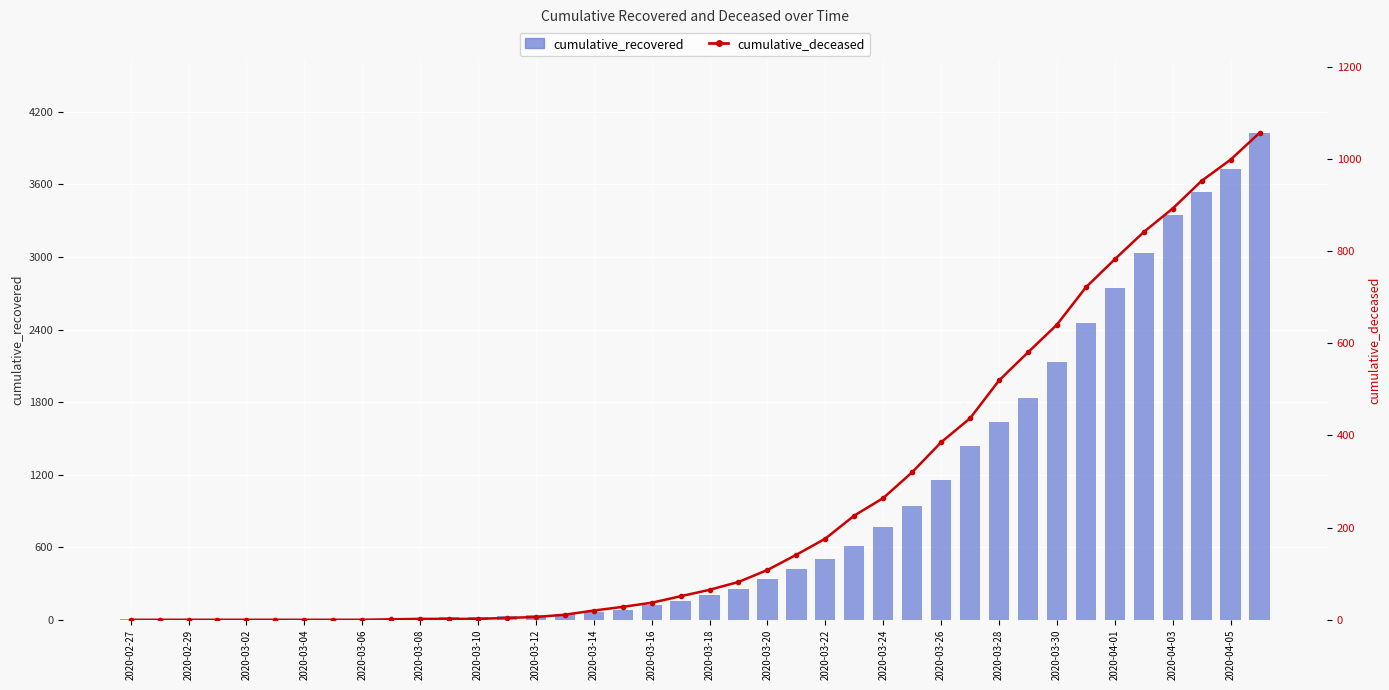

What are all the series names shown in the legend?

cumulative_recovered, cumulative_deceased